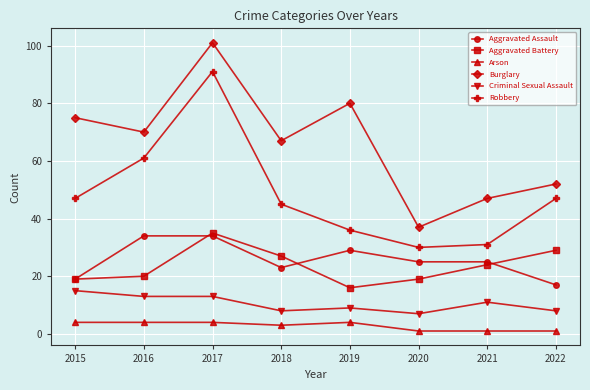

What is the total value across all series at 2020?

119